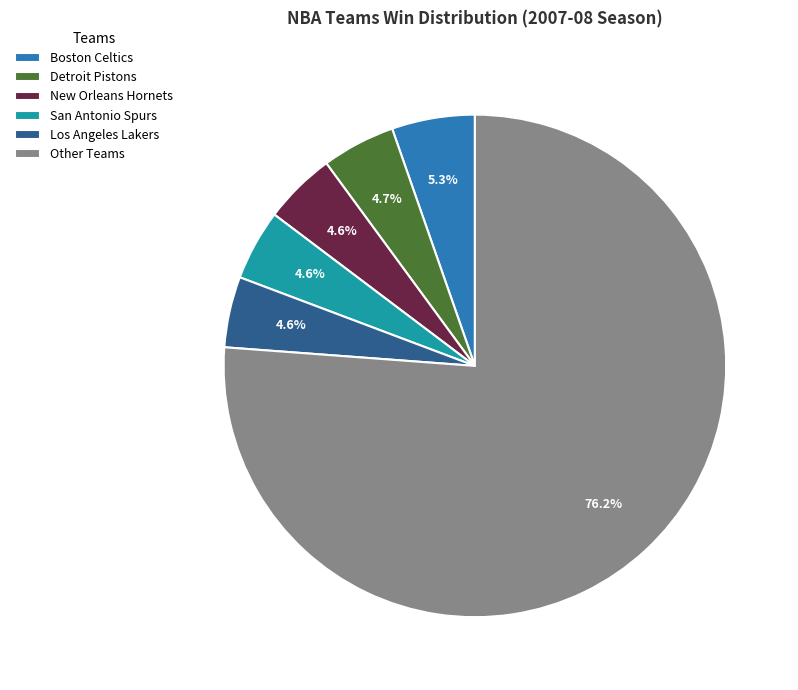

Between Other Teams and New Orleans Hornets, which is larger?

Other Teams